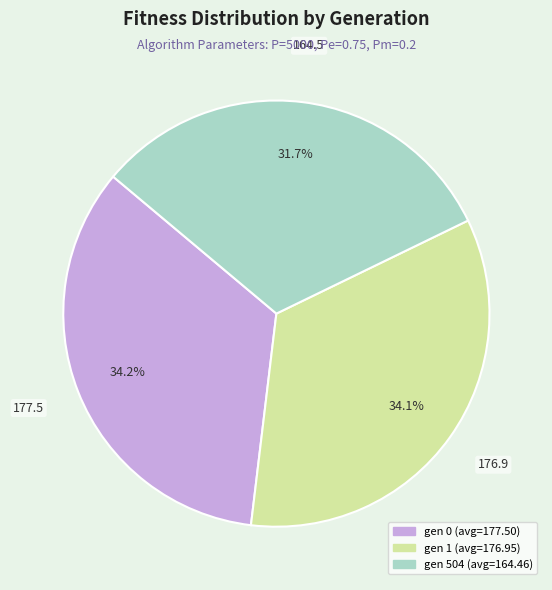

True or false: gen 0 accounts for 49% of the total.

False